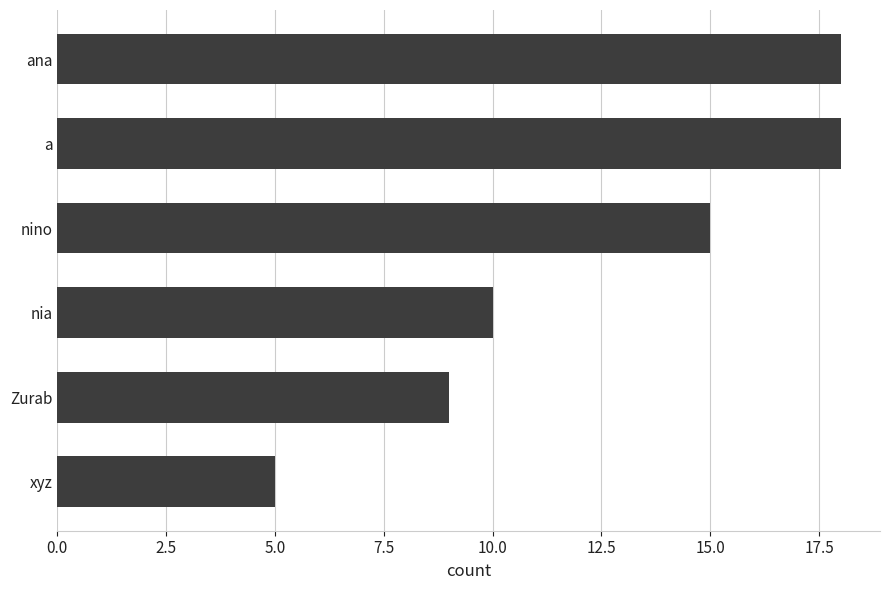

Reading top to bottom, what are all the values shown in this chart?

ana=18	a=18	nino=15	nia=10	Zurab=9	xyz=5